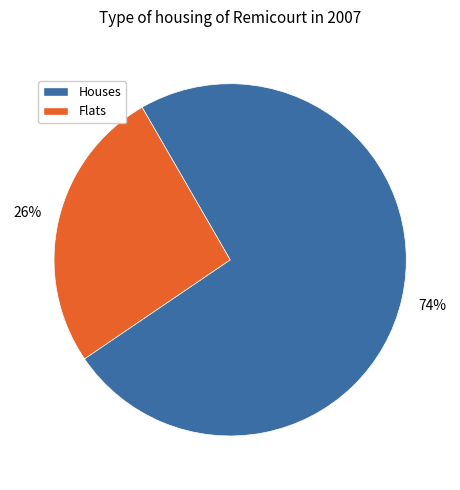

To the nearest percent, what is the difference between the largest and smallest slice percentages?

48%